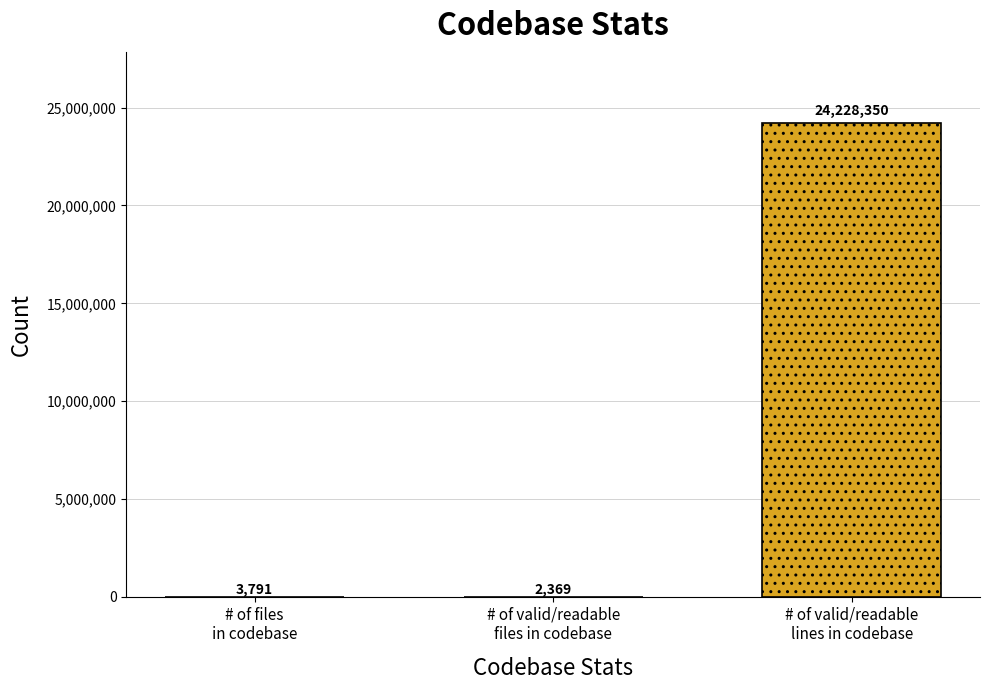

What is the greatest value displayed?

24228350